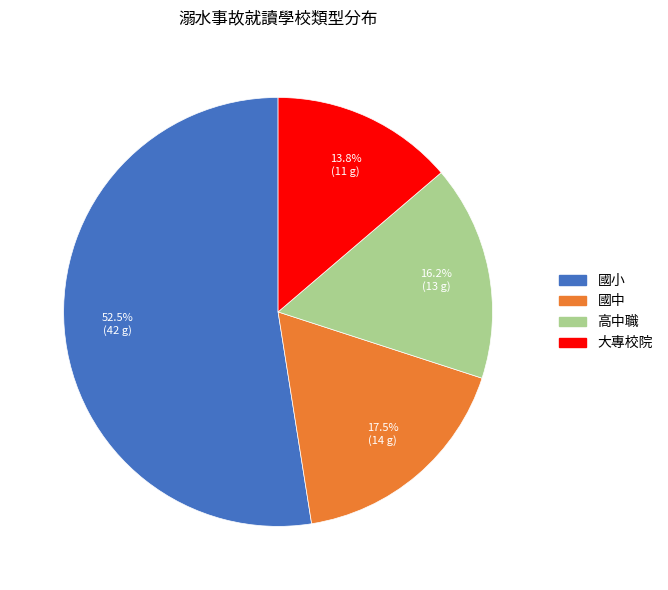

Approximately how many times larger is the value at 國小 compared to 大專校院?

3.8